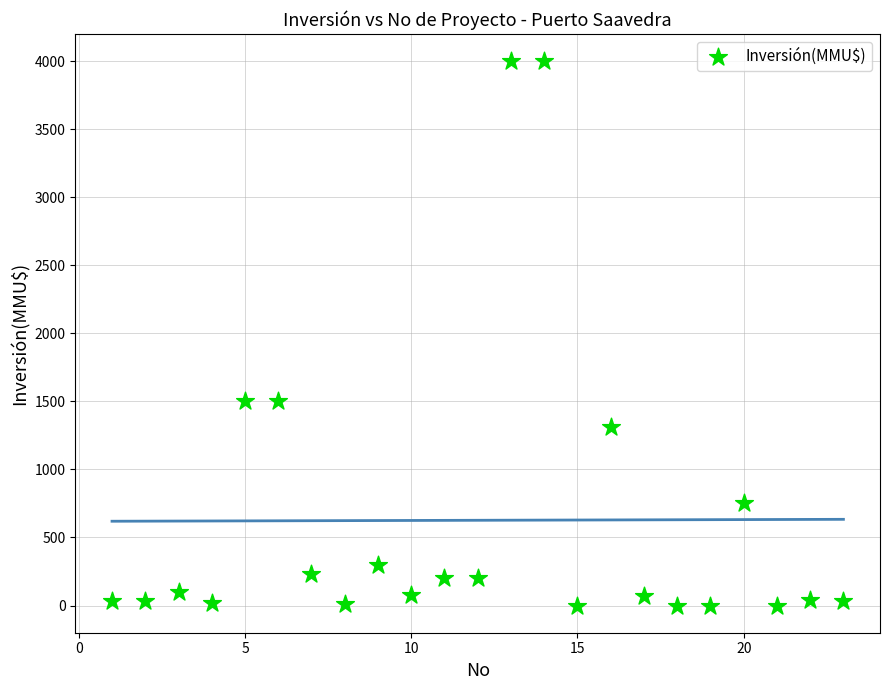

What is the range of X values (max minus min)?

22